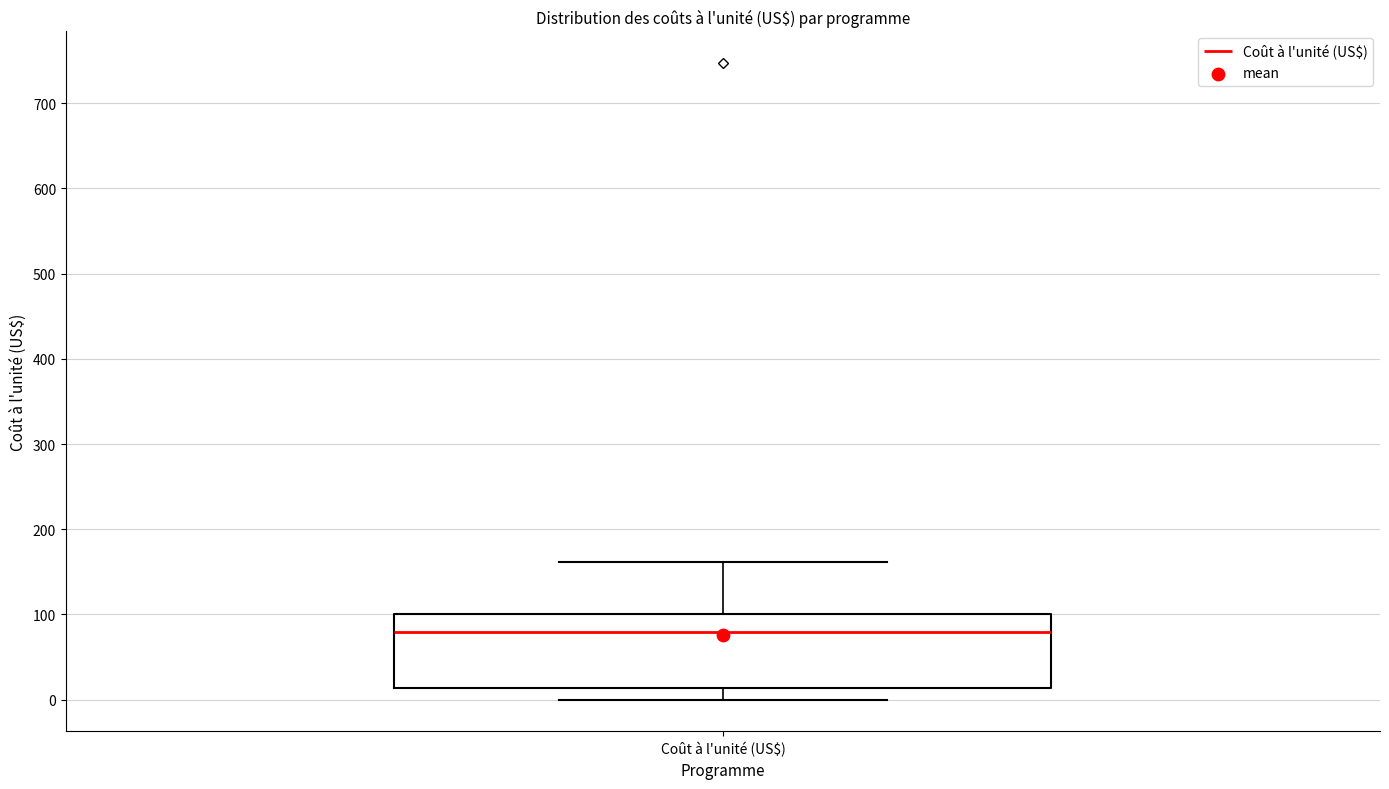

Read this box plot against the y-axis: the position of the median line, the range covered by the box, and the ends of both whiskers. The values are not printed on the chart, so give them approximately, as read against the axis.

median 80, box 10 to 100, whiskers 0 to 160